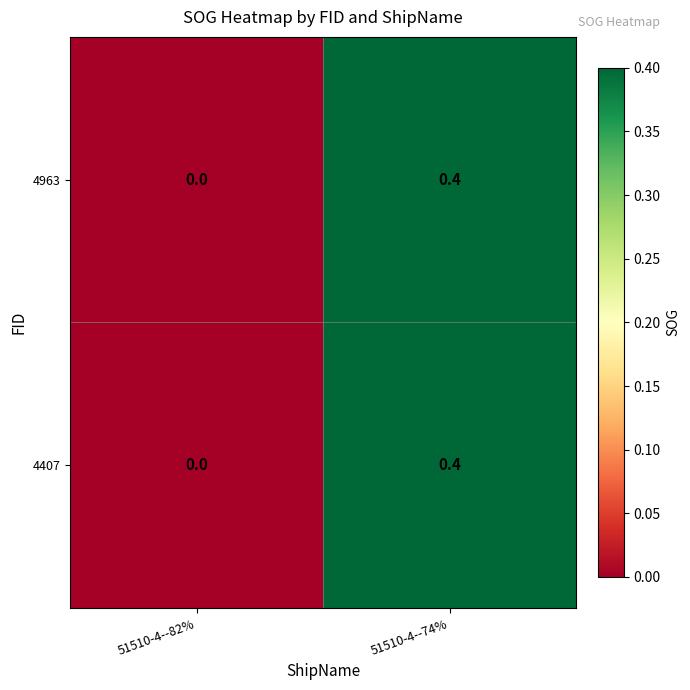

How many data points in 4963 are above 0?

1